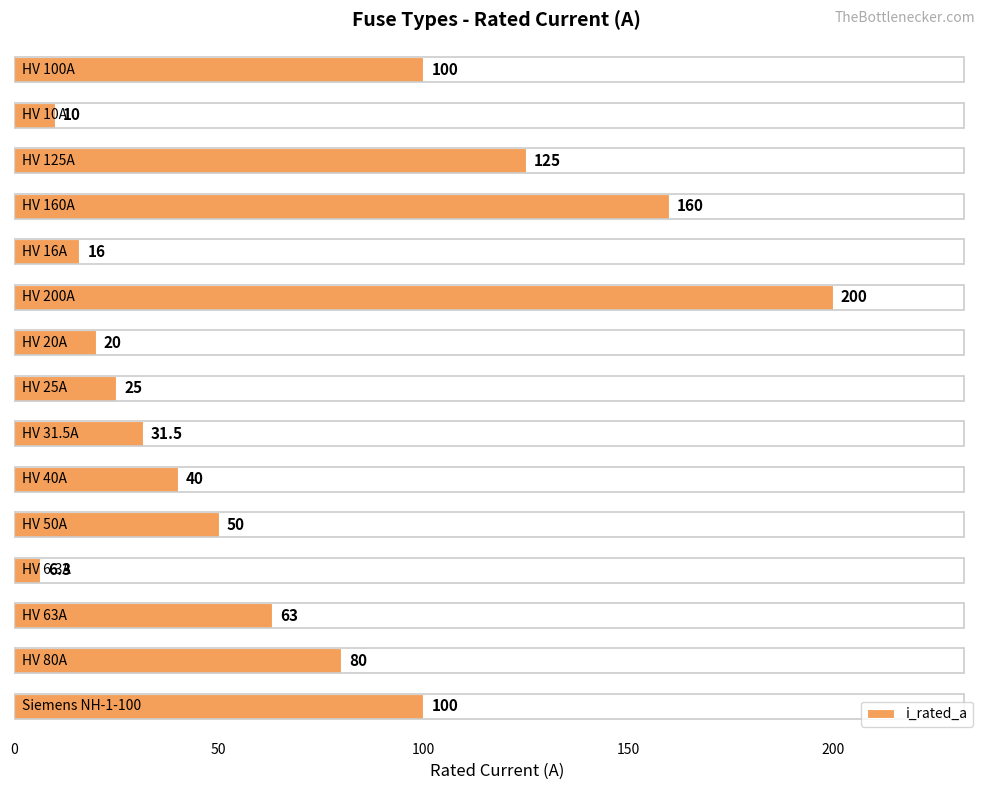

Are the bars horizontal?

Yes